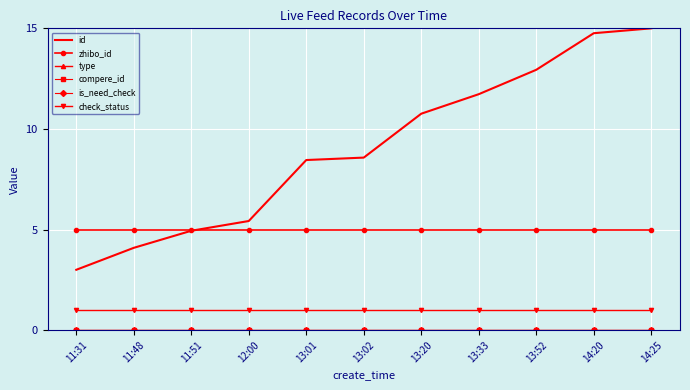

True or false: is_need_check has more than 0 points higher than both neighbors.

False